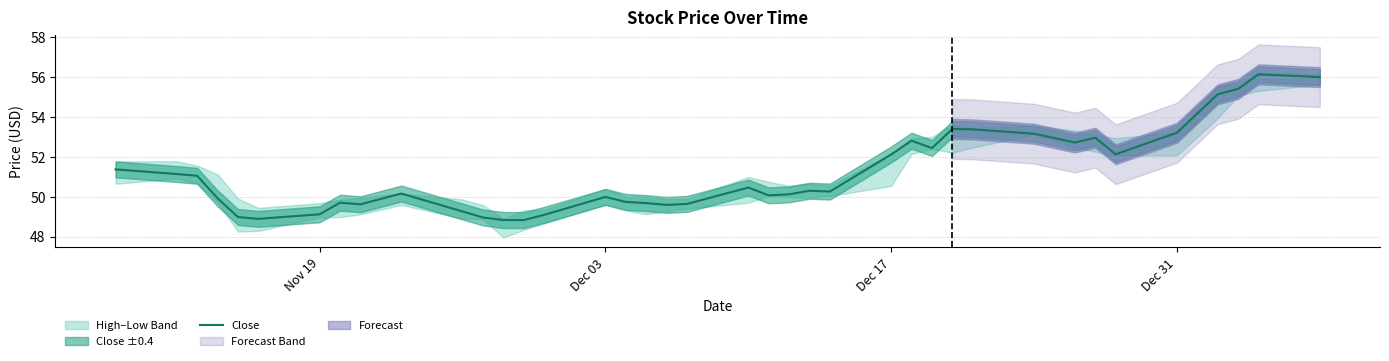

How many data points are less than 50?

16